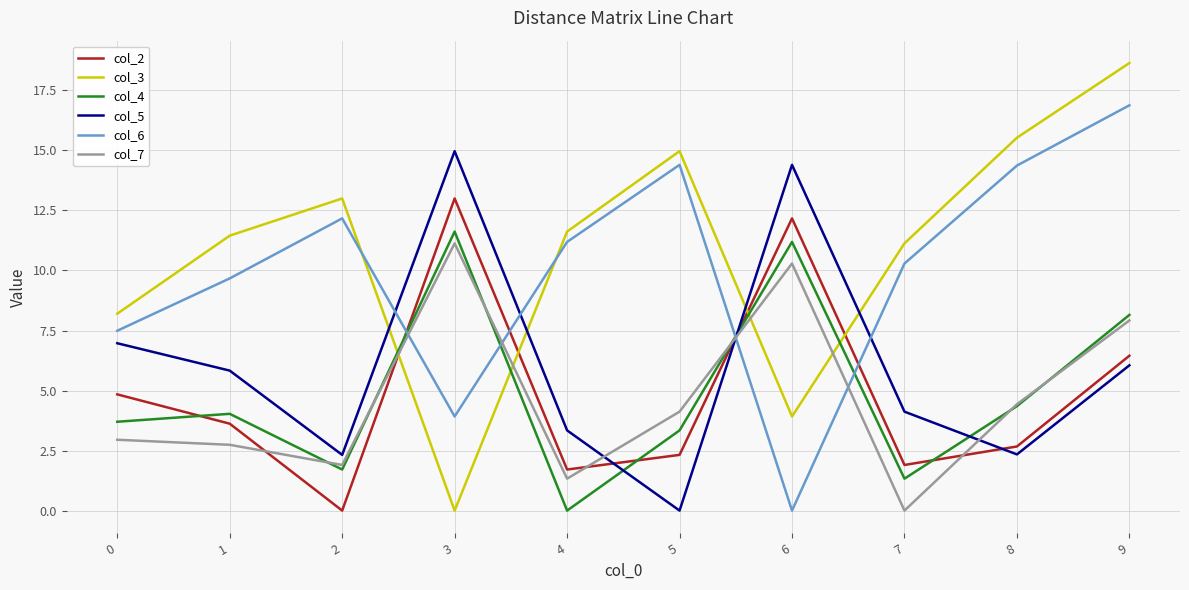

How many categories are shown in the chart?

10